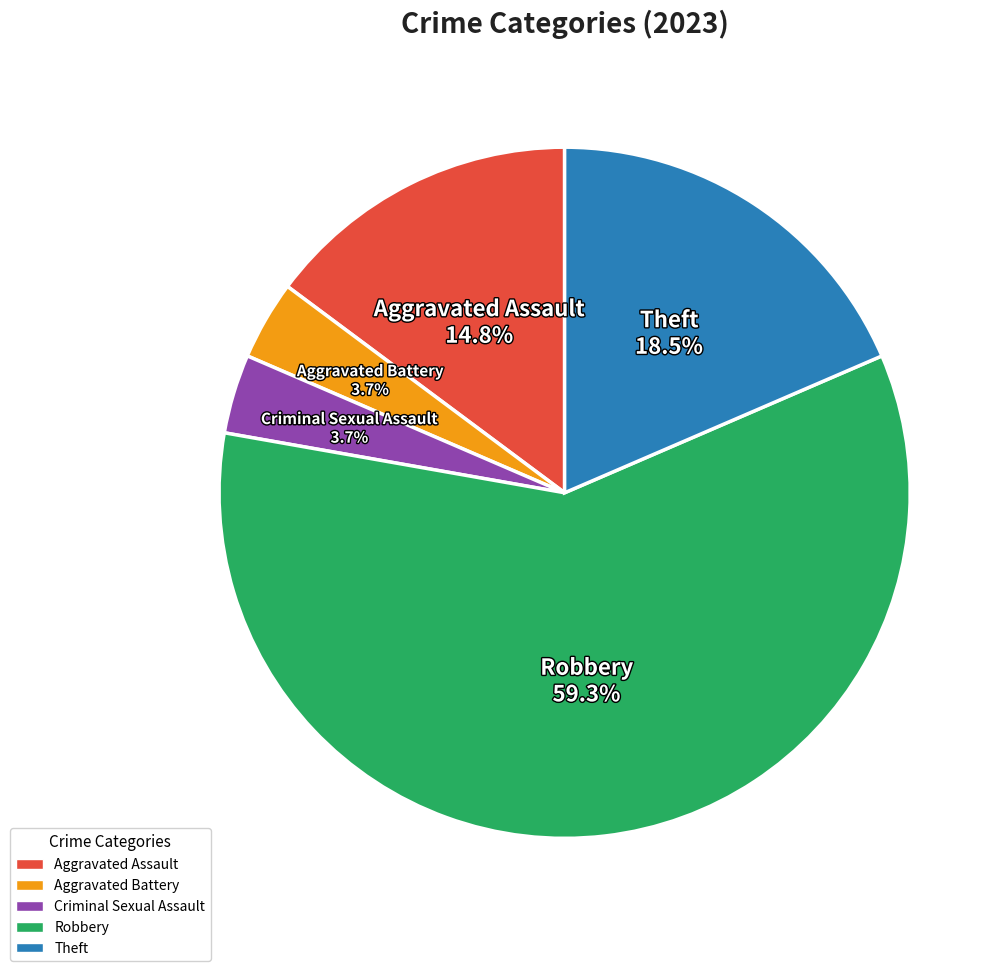

How many slices are in this pie chart?

5